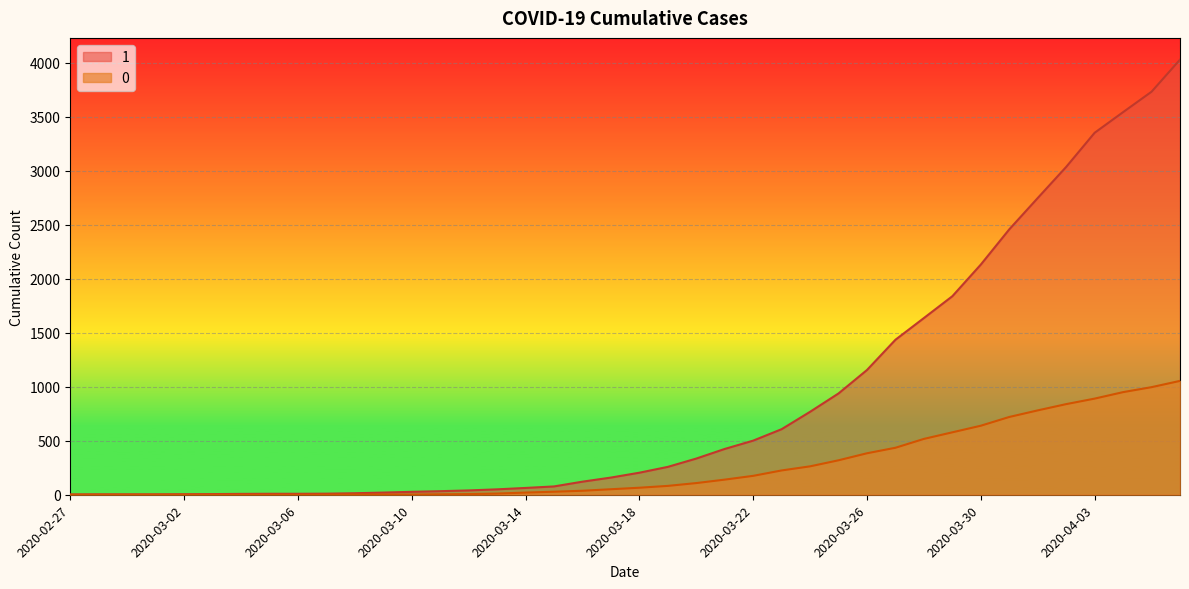

Reading left to right, list all the values displayed in this chart.

1: 3	4	4	4	5	6	8	9	9	10	14	20	27	33	40	50	63	77	121	159	204	258	335	424	501	607	768	938	1155	1435	1636	1838	2131	2457	2747	3035	3351	3542	3731	4028
0: 0	0	0	0	0	0	0	0	0	1	2	2	2	4	6	11	20	28	37	51	65	82	108	140	175	225	263	319	384	435	517	578	639	720	781	839	890	950	996	1054